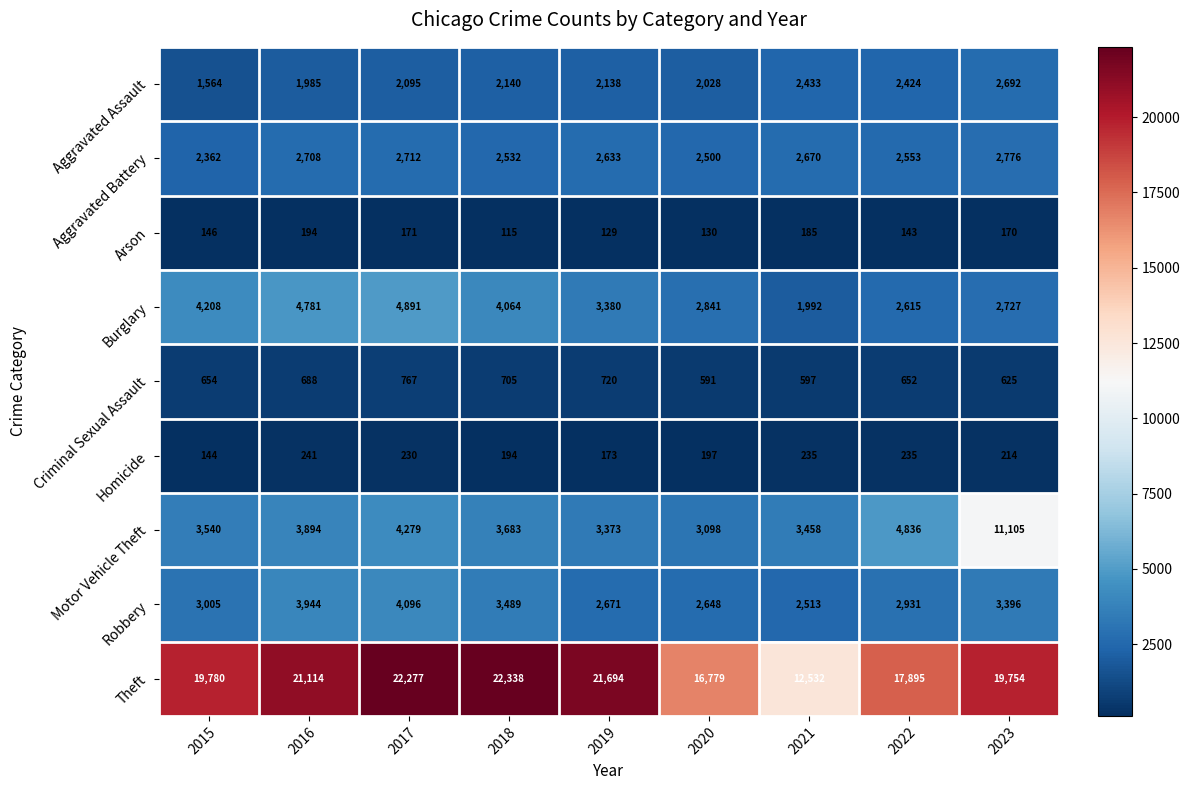

What is the smallest value displayed?

115